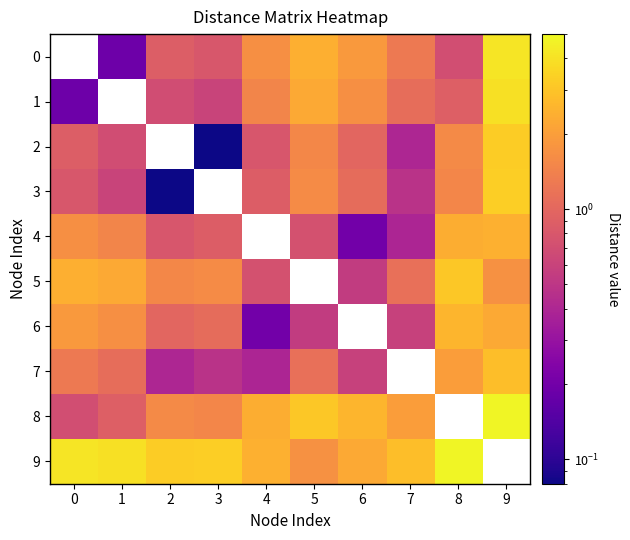

How many data points in 8 are less than 2?

5